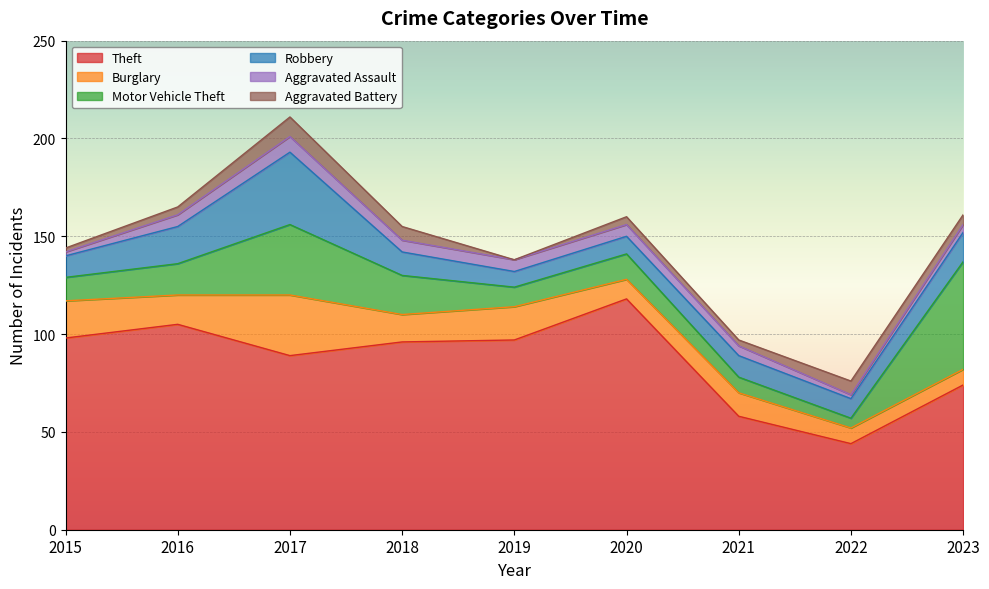

True or false: Burglary and Robbery intersect in this chart.

True